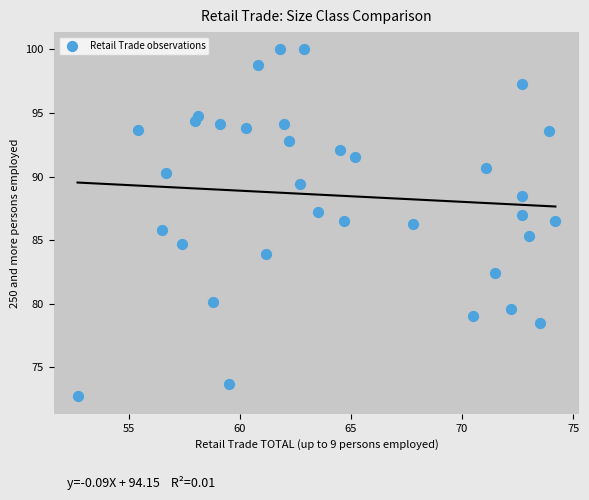

What is the range of Y values (max minus min)?

27.3